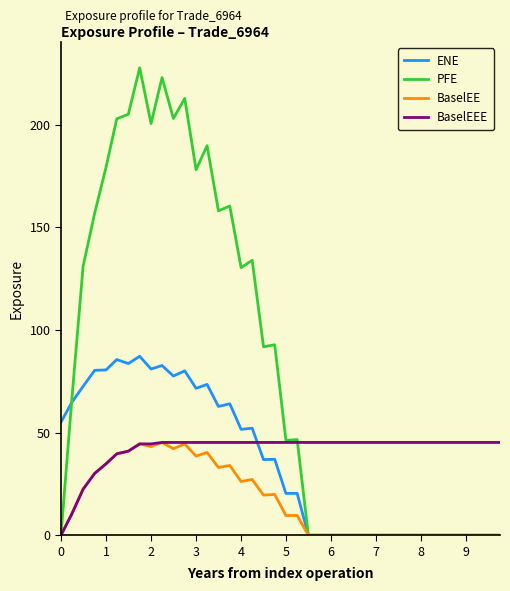

What is the greatest value displayed?

227.7